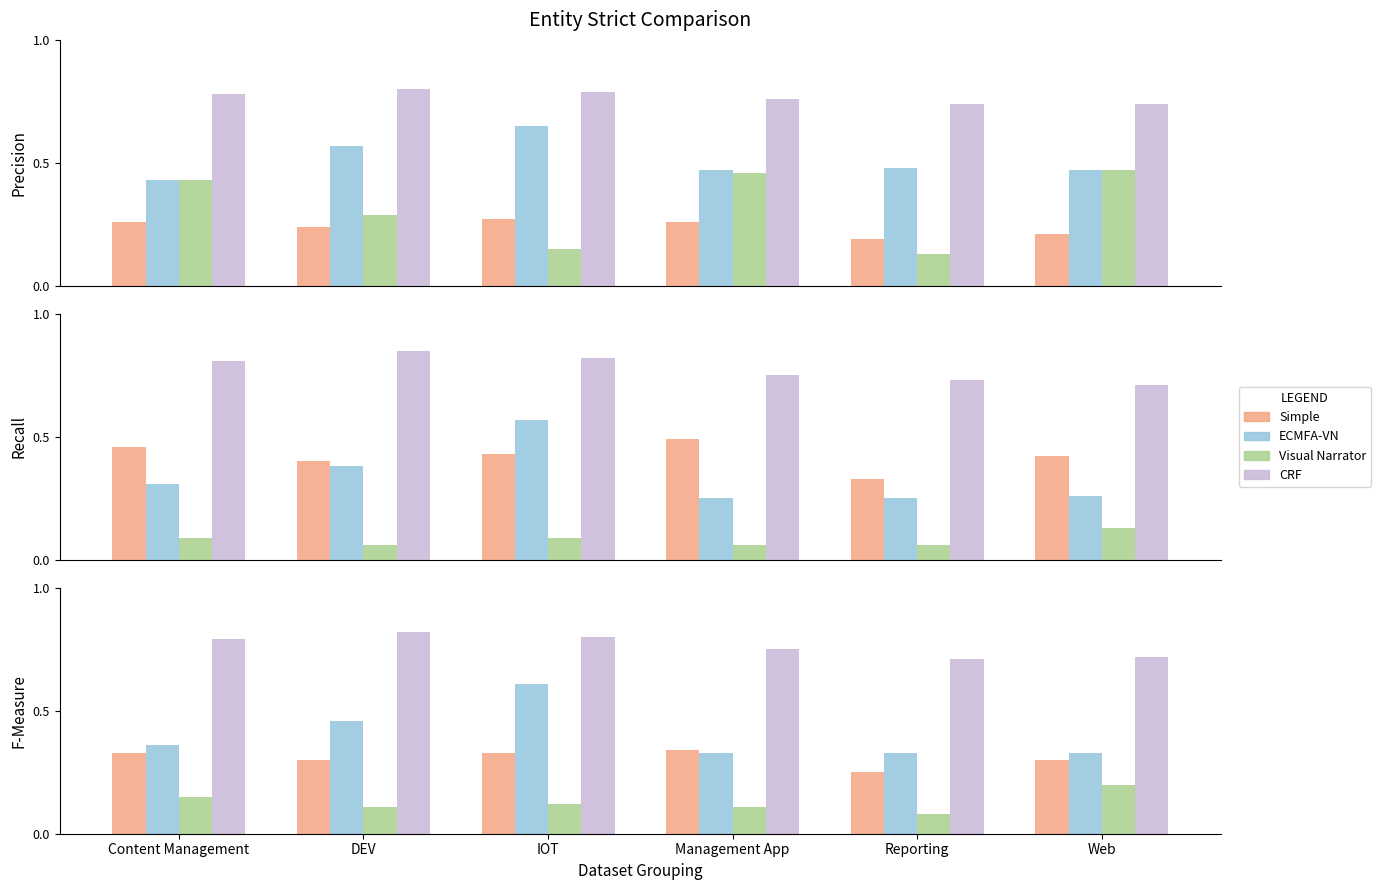

List the series in order of their peak value, lowest first.

Visual Narrator, Simple, ECMFA-VN, CRF